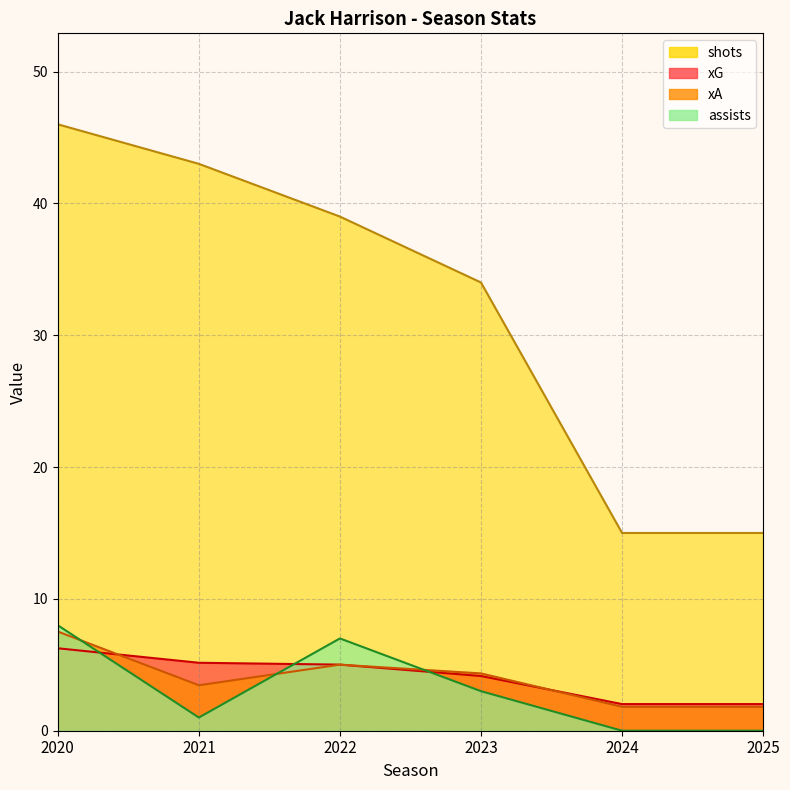

Reading right to left, list all the values displayed in this chart.

xG: 2.0	2.0	4.1	5.0	5.2	6.3
xA: 1.8	1.8	4.3	5.0	3.4	7.5
shots: 15.0	15.0	34.0	39.0	43.0	46.0
assists: 0.0	0.0	3.0	7.0	1.0	8.0